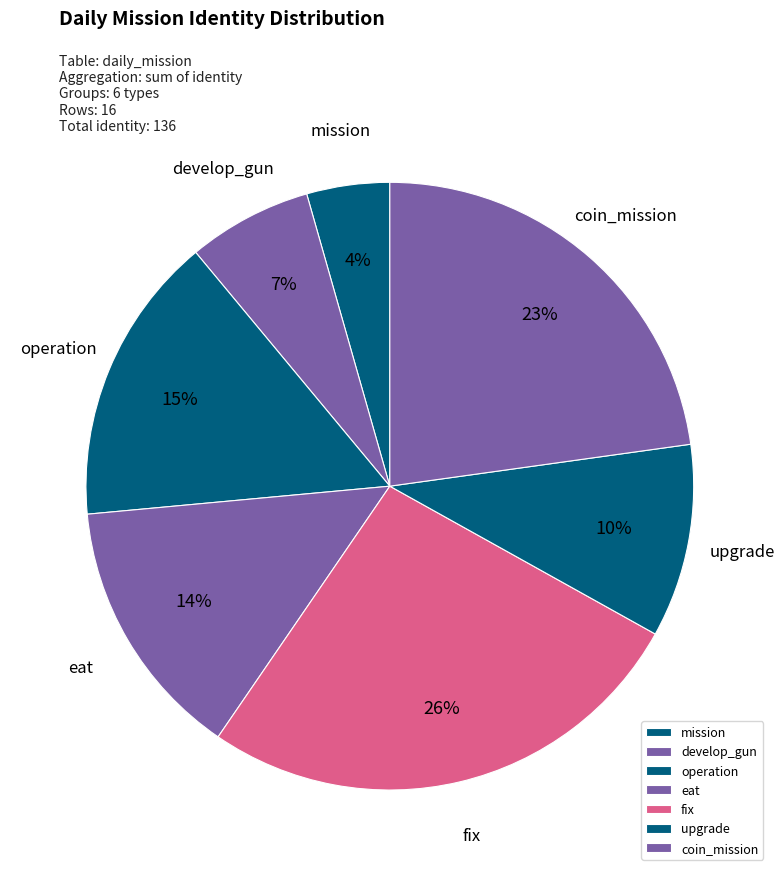

Is there a majority slice in this chart?

No